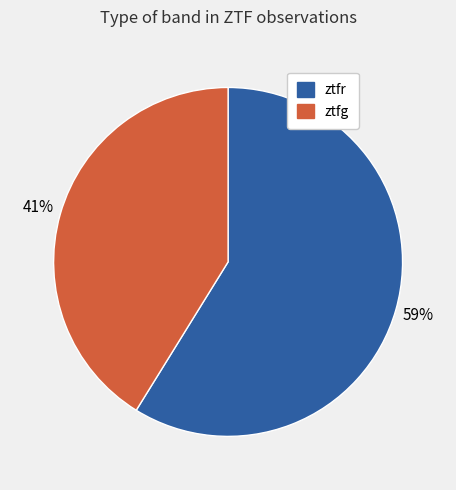

Do ztfg and ztfr together represent more than half of the pie?

Yes